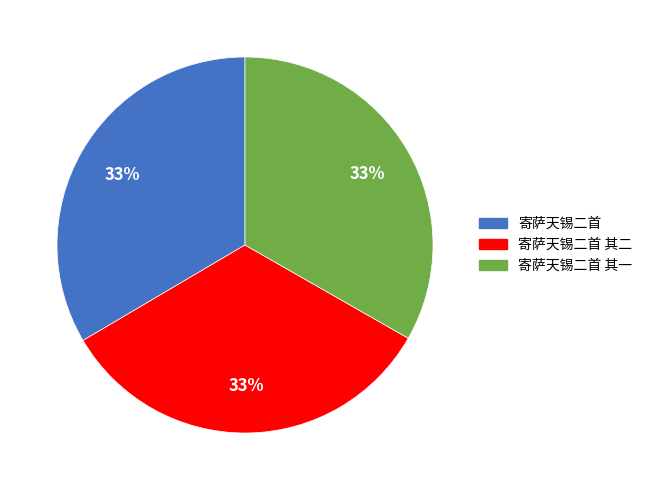

Is it true that 寄萨天锡二首 is 23% of the pie?

False